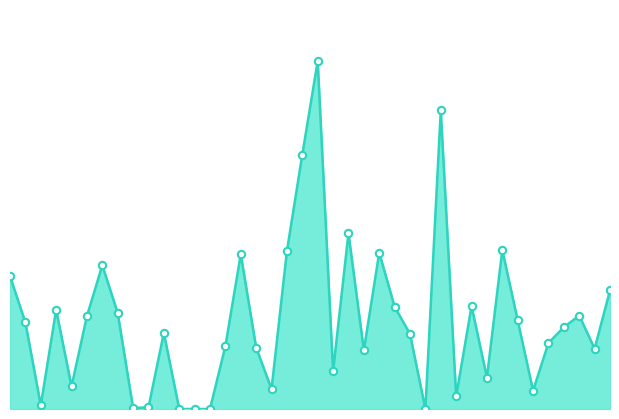

How many lines are shown in the chart?

1